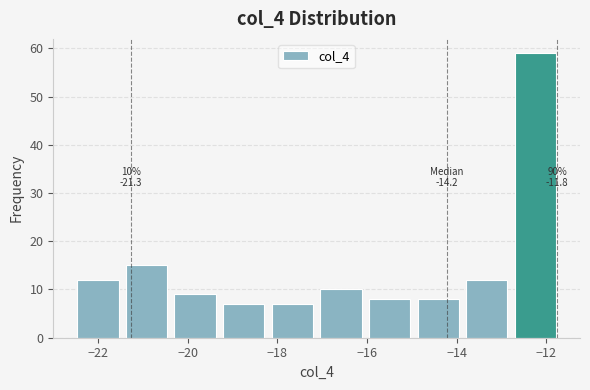

Which range on the x-axis has the tallest bar?

-12.8 to -11.6